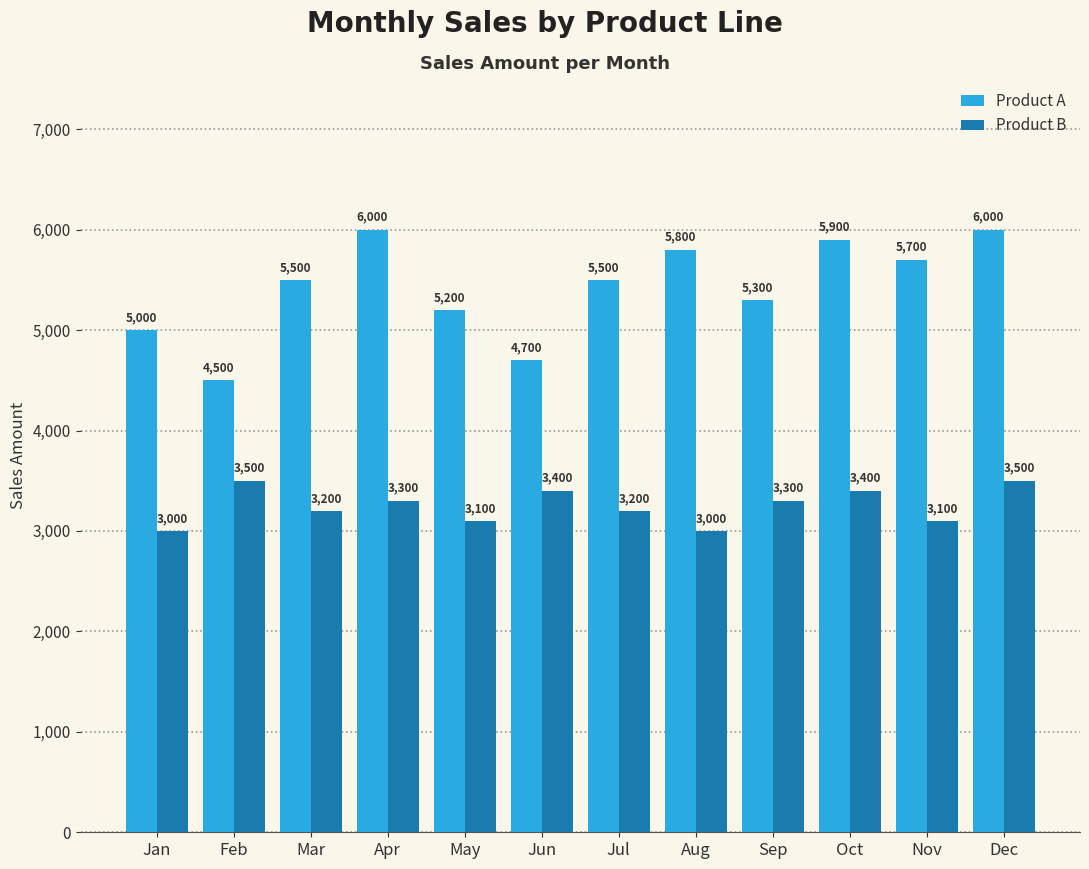

Which series changed the most between Apr and Dec?

Product B